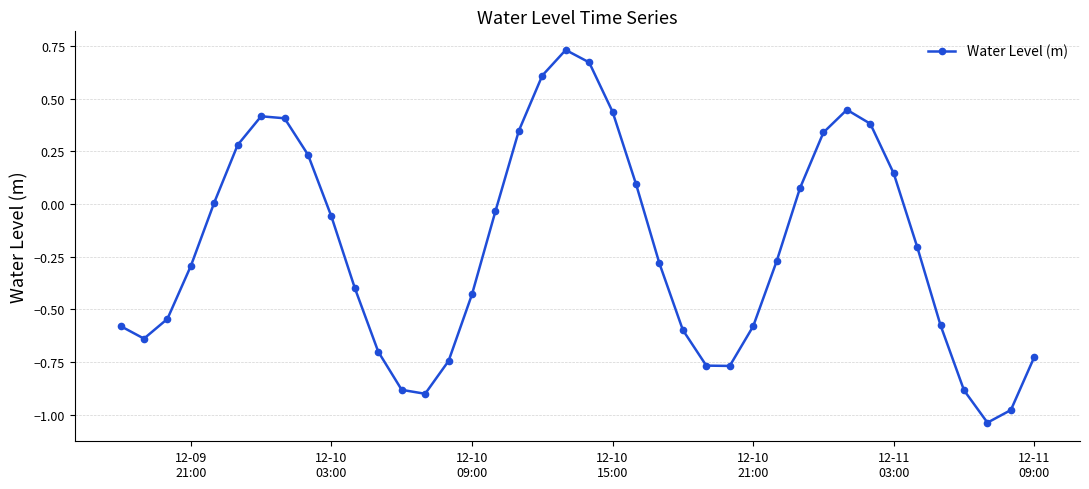

What is the difference between the maximum and minimum values?

1.8